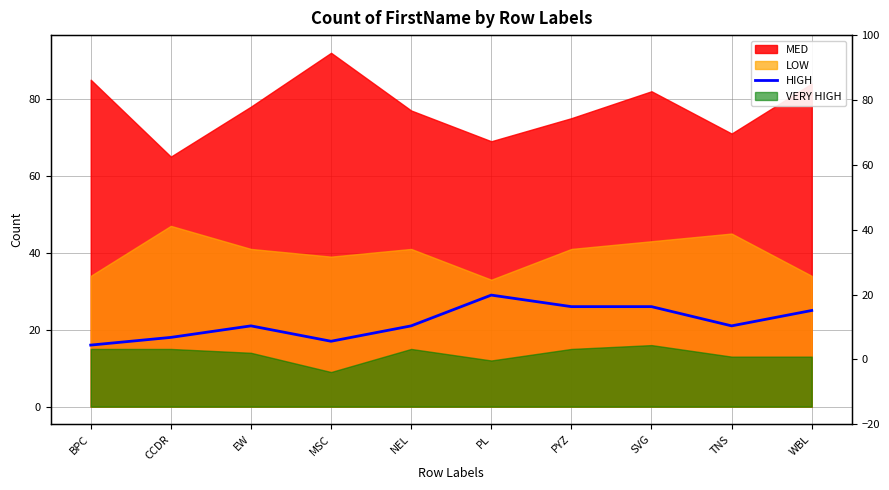

What is the difference between the second highest and second lowest values?

9